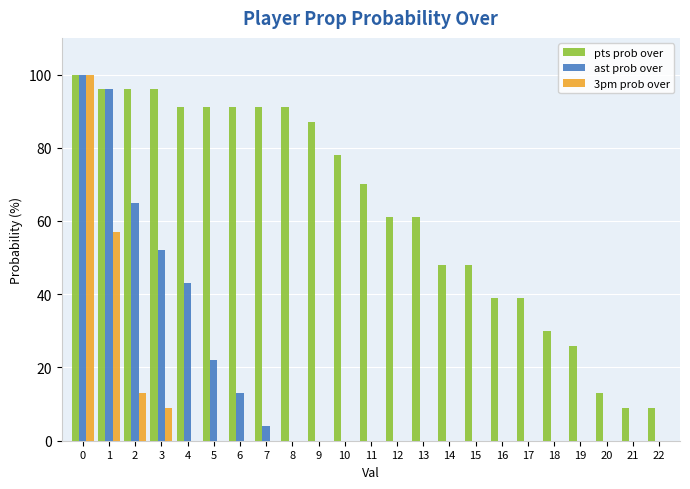

Which series has the largest total across all categories?

pts prob over